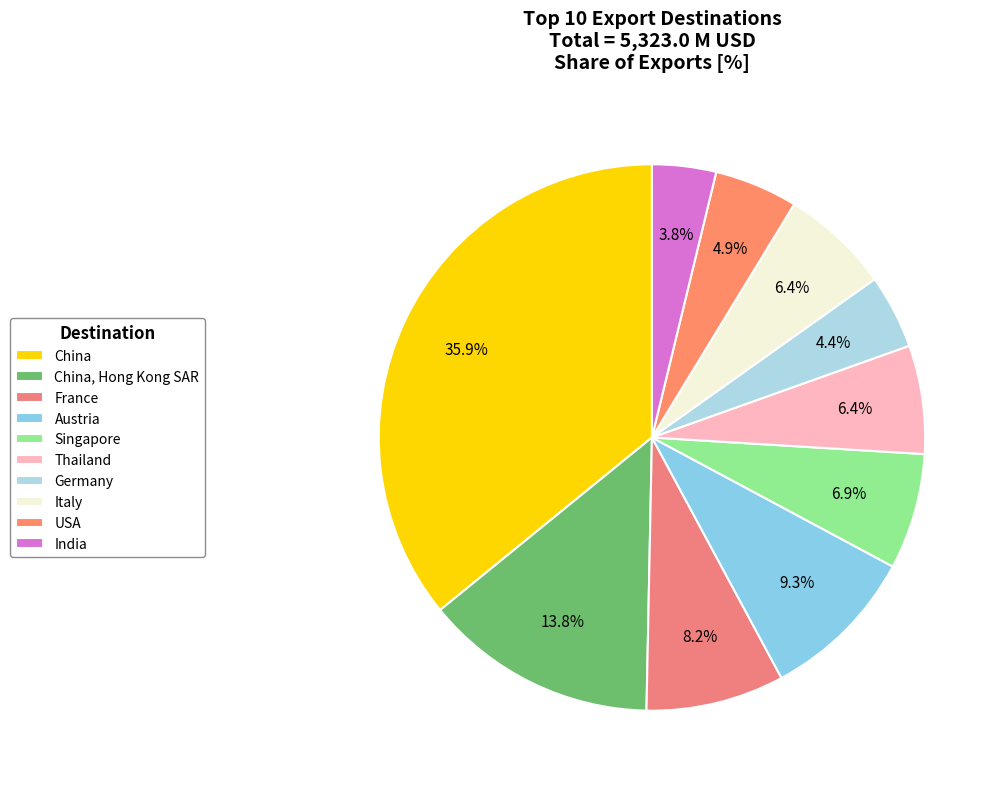

Is it true that USA is 1% of the pie?

False